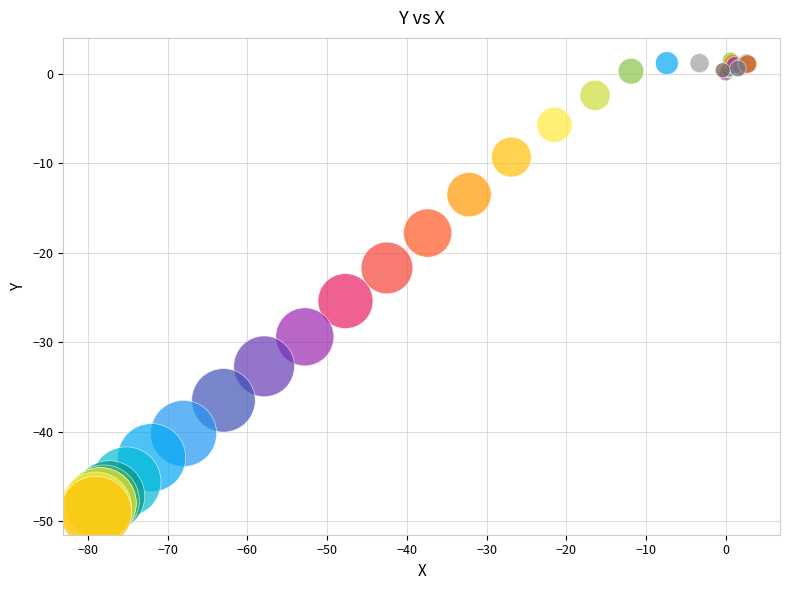

What Y value in the scatter plot is closest to -23?

-21.7